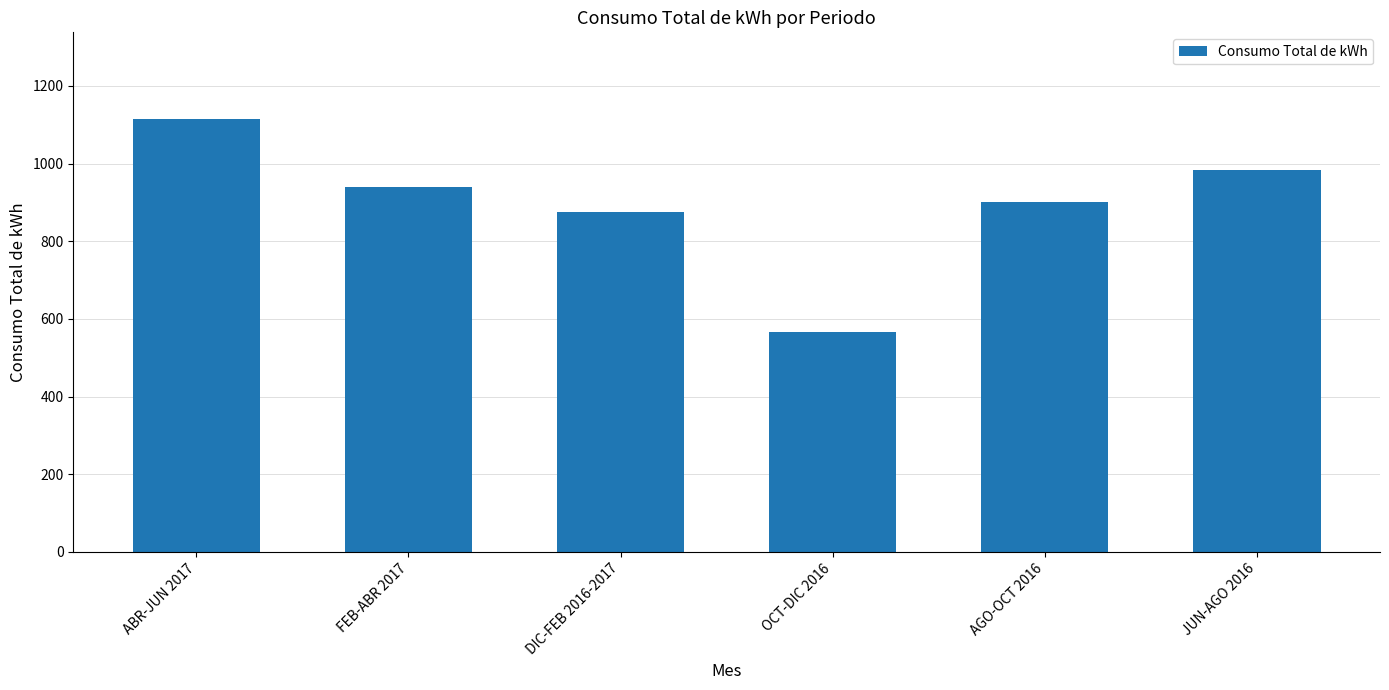

Is it true that the value at FEB-ABR 2017 is 939?

True